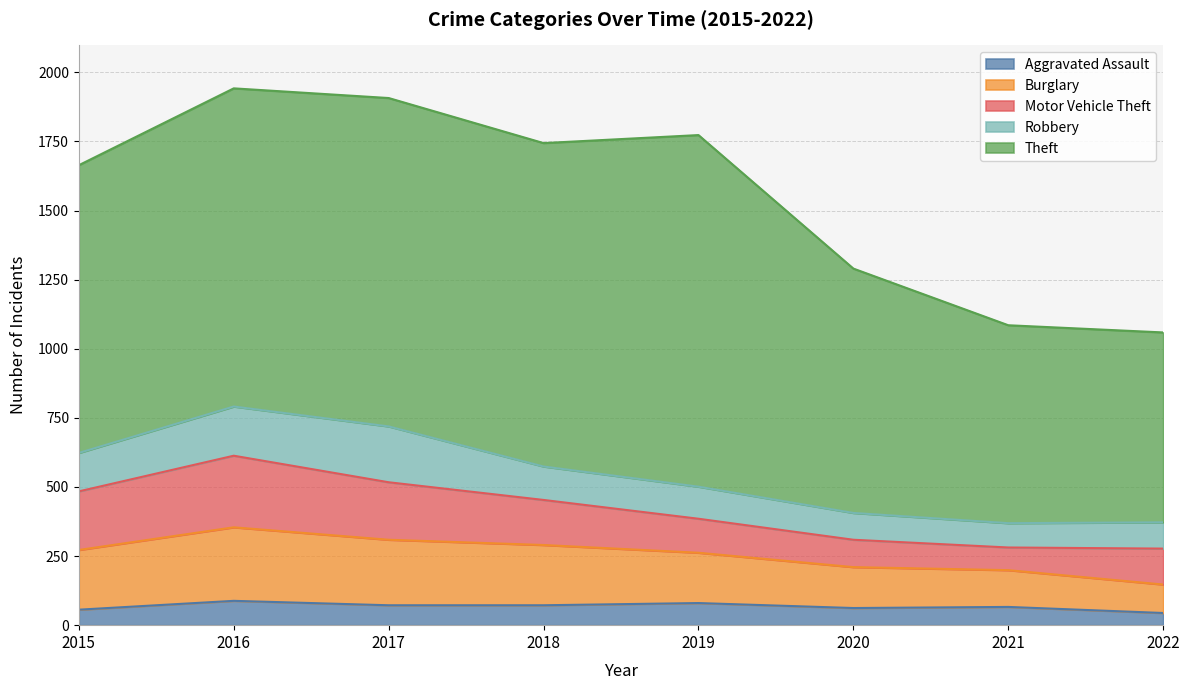

True or false: Theft and Aggravated Assault intersect in this chart.

False